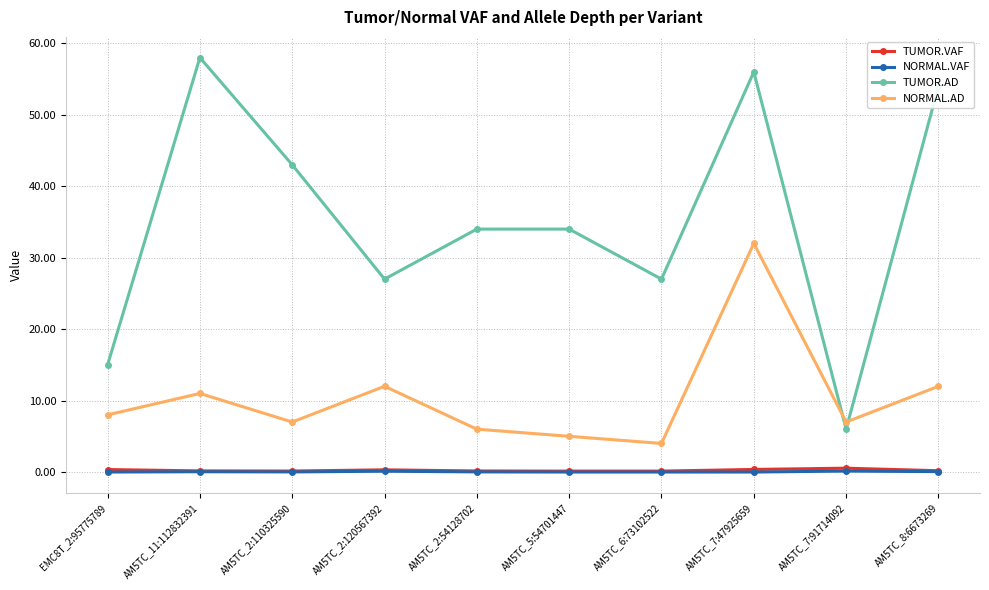

How many lines are shown in the chart?

4